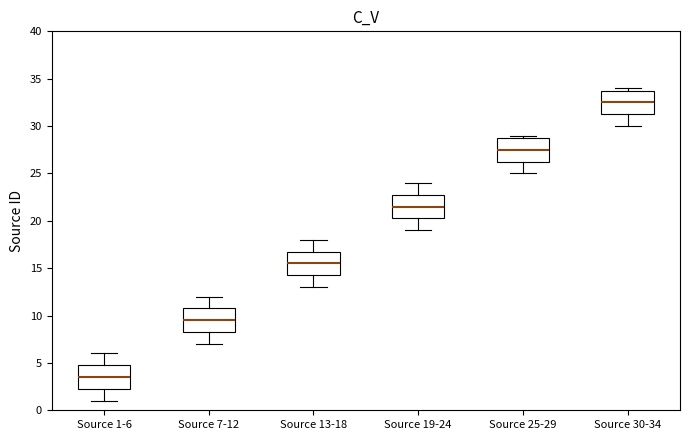

Where does the median line of the box for Source 13-18 sit on the y-axis? The values are not printed on the chart, so give them approximately, as read against the axis.

15.5